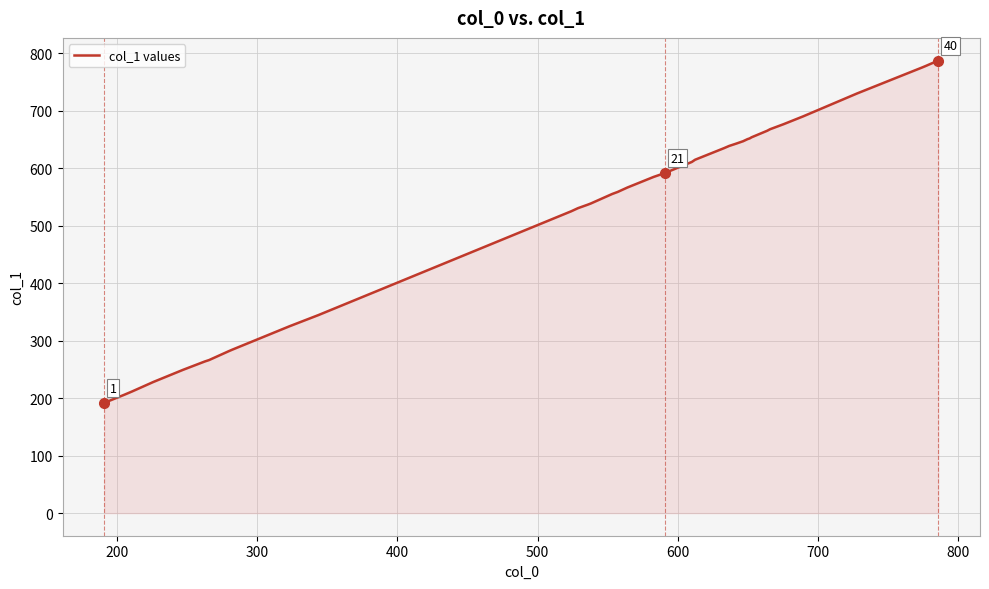

Does the chart display data point markers on the line(s)?

No